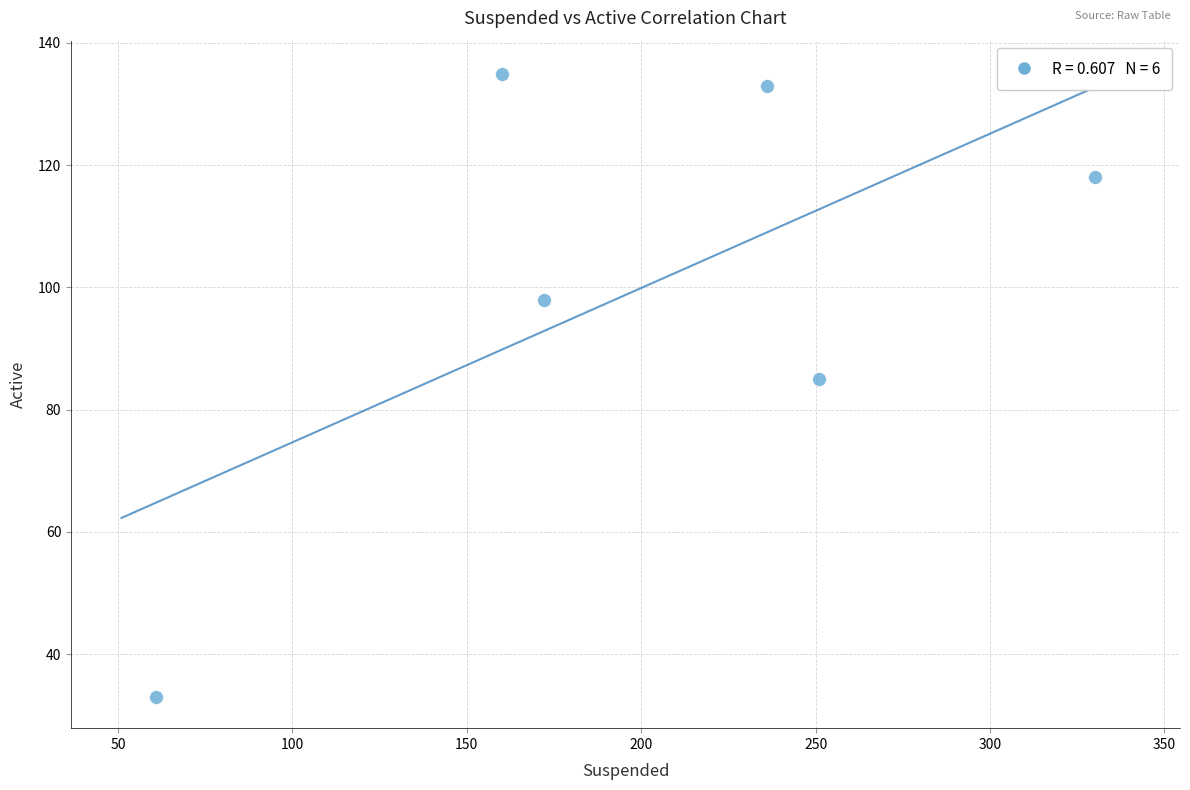

What is the average X value?

202